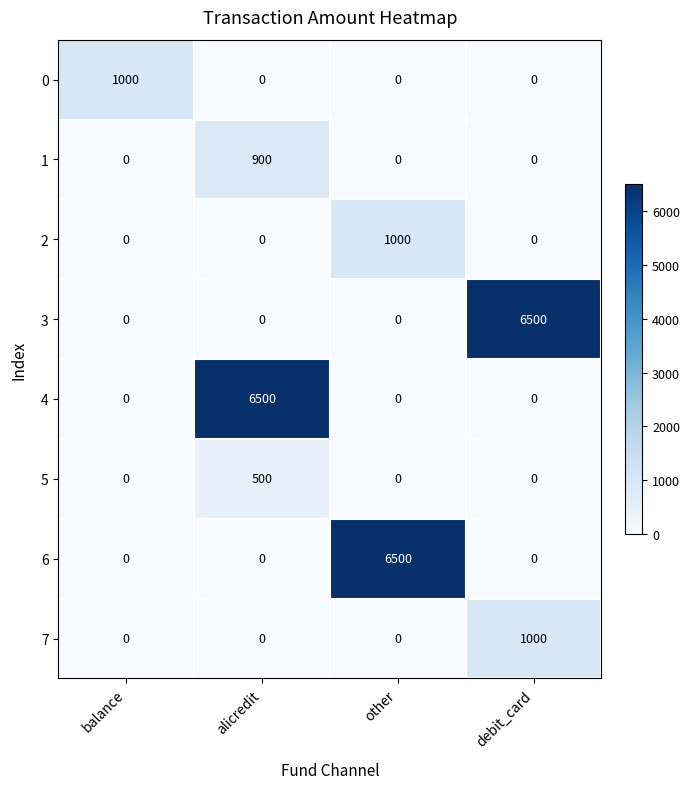

What is the sum of all 6 values?

6500